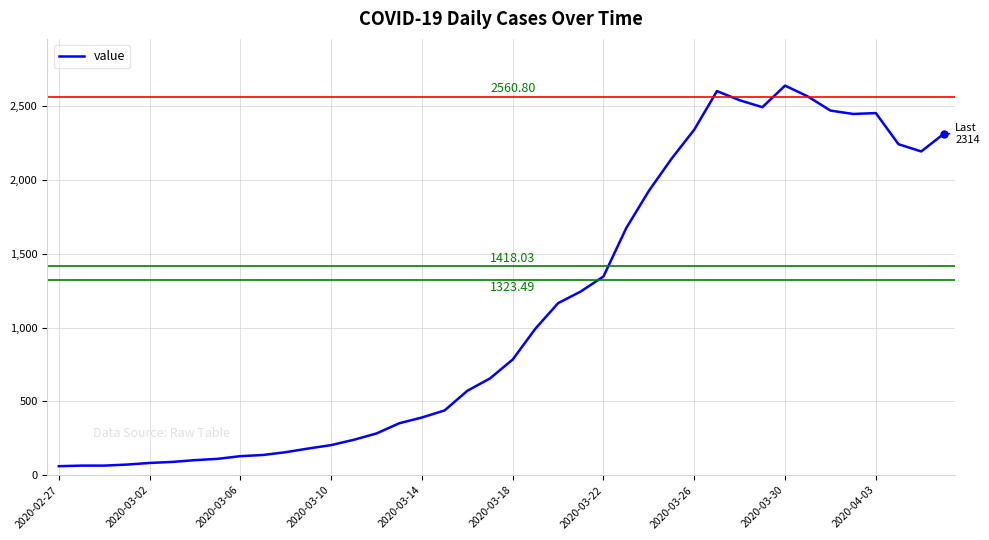

What is the difference between the maximum and minimum values?

2579